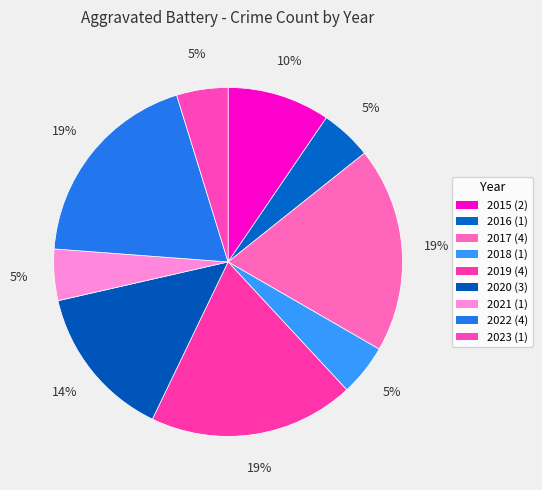

Count the number of slices in the pie.

9